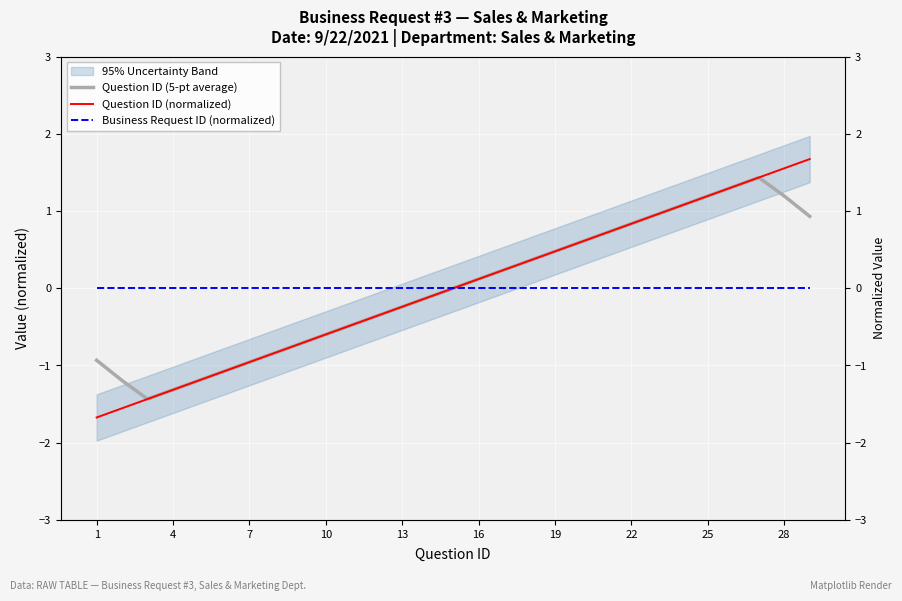

What is the difference between the second highest and second lowest values in the Question ID (normalized) series?

3.1